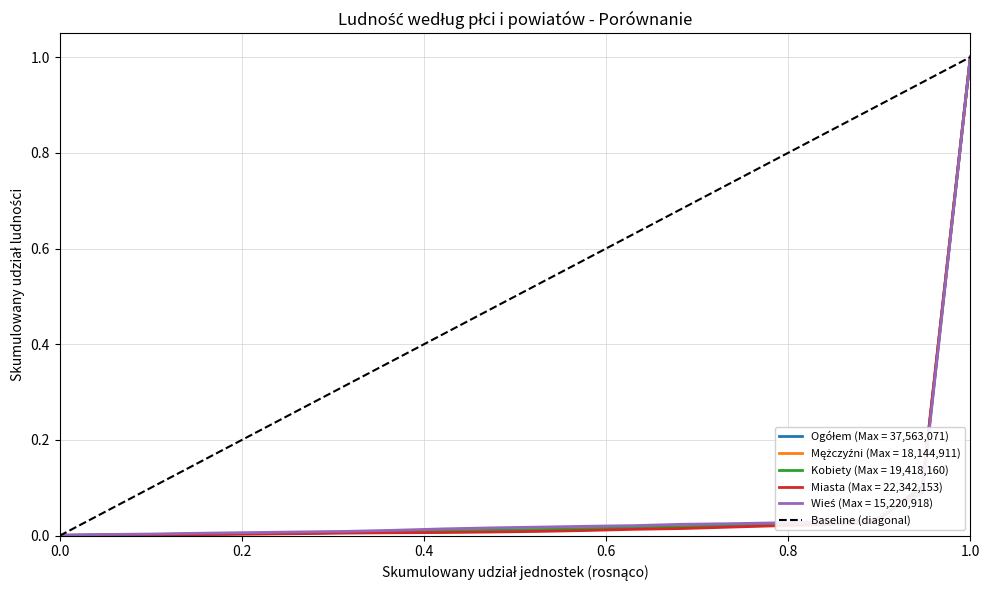

How many categories are shown in the chart?

2